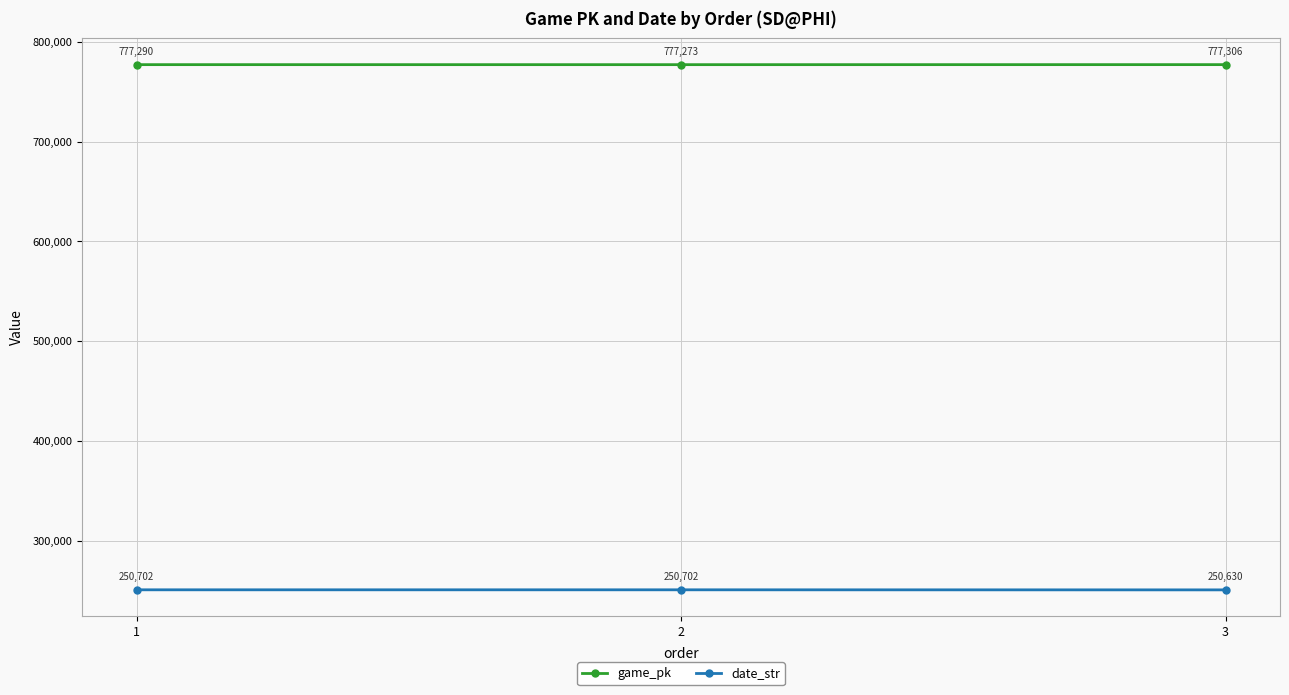

Rank the series by their average value, from highest to lowest.

game_pk, date_str